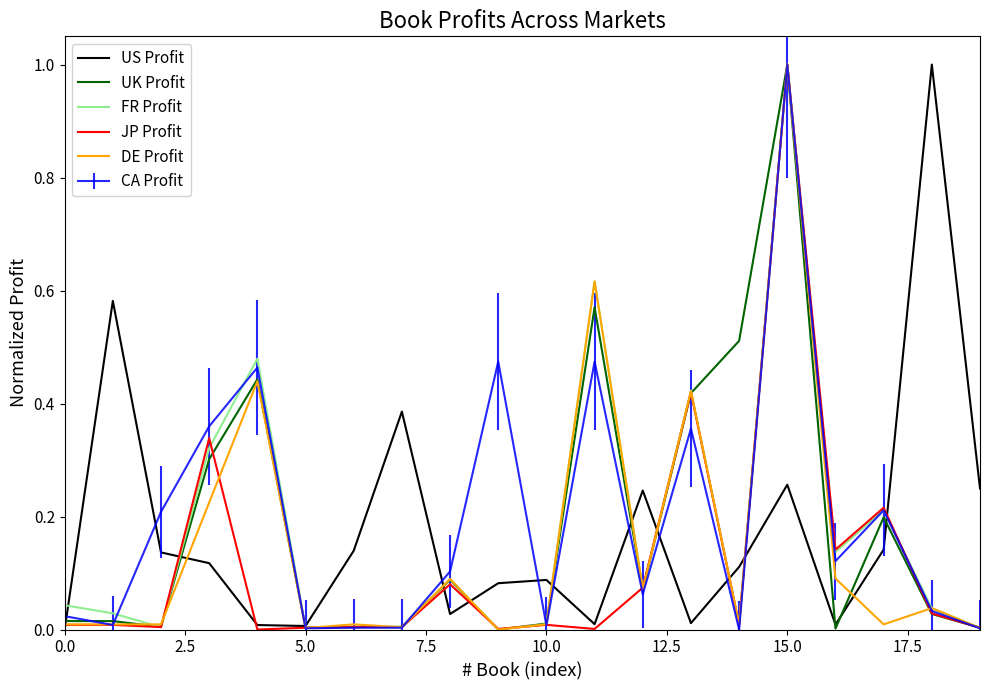

What is the difference between the second highest and second lowest values in the US Profit series?

0.6